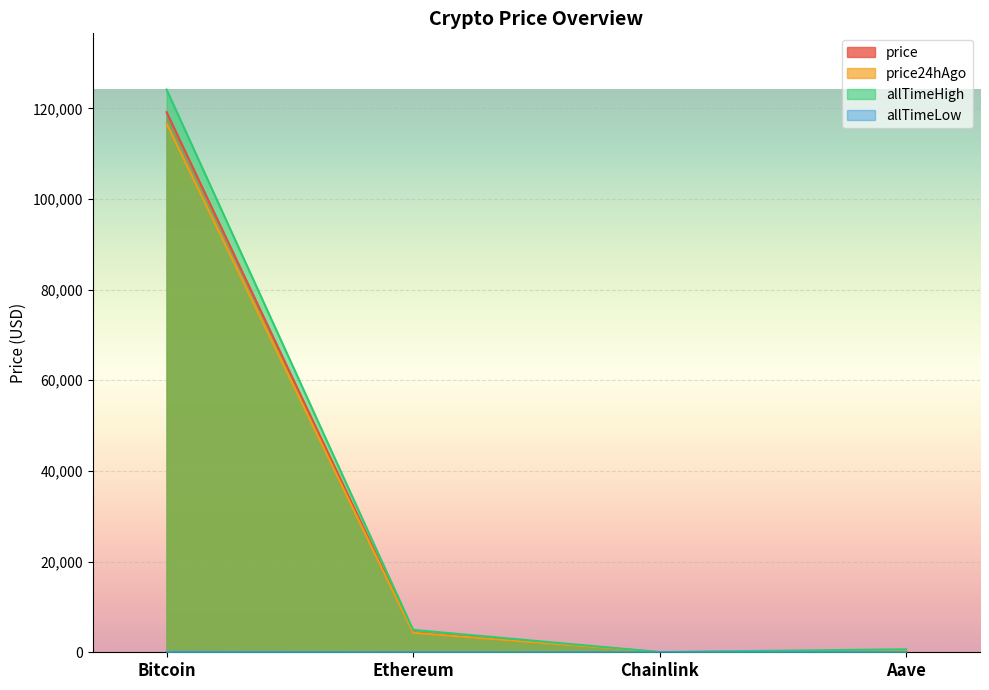

At which category is the sum across all series the highest?

Bitcoin